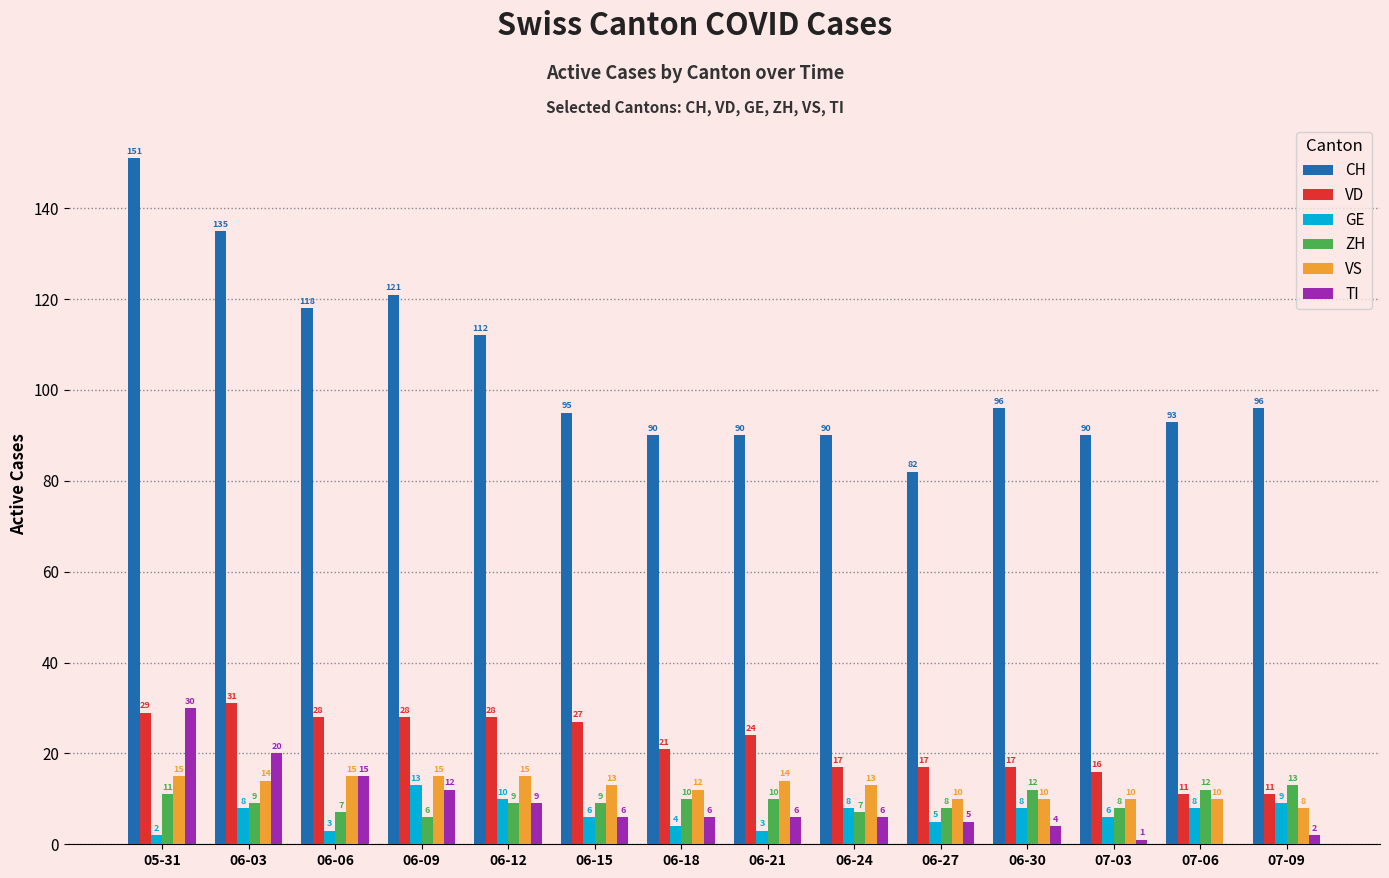

At which category is the sum across all series the highest?

05-31